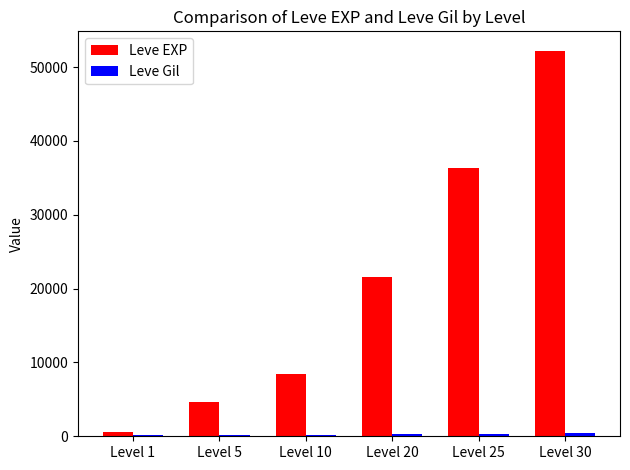

What is the sum of all Leve EXP values?

123930